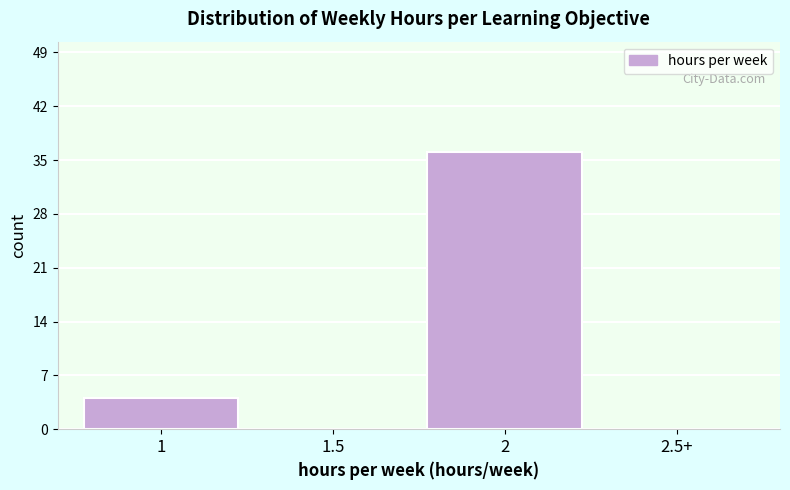

Reading left to right, list all the values displayed in this chart.

1=4	1.5=0	2=36	2.5+=0